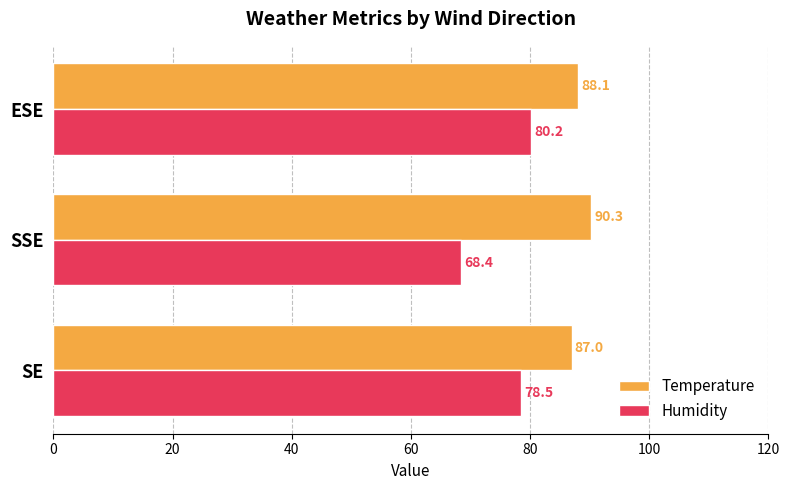

Is it true that Humidity equals 51.0 at ESE?

False